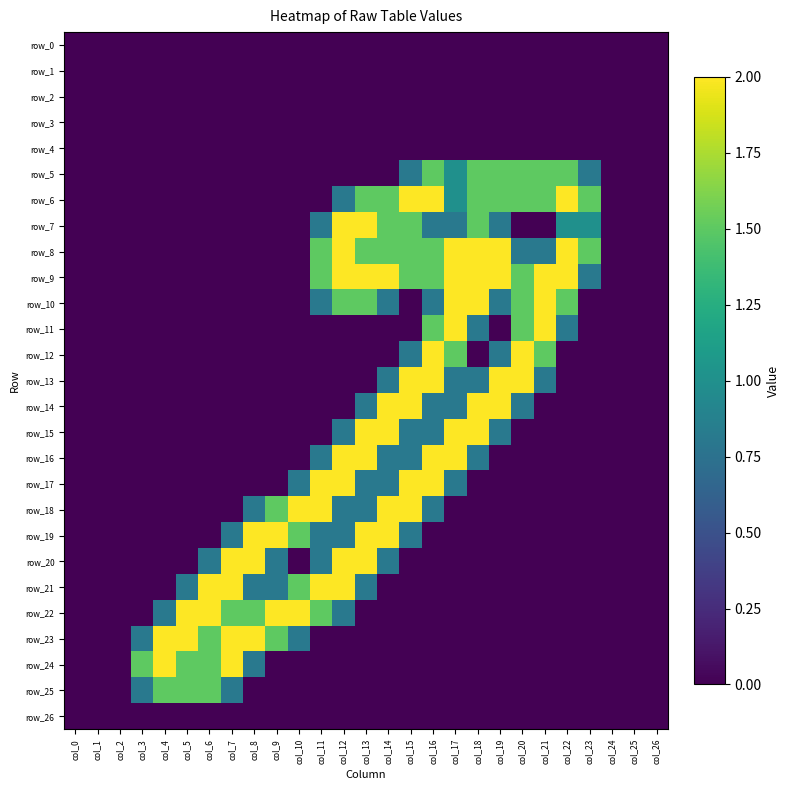

Is it true that row_13 equals -1.1 at col_1?

False